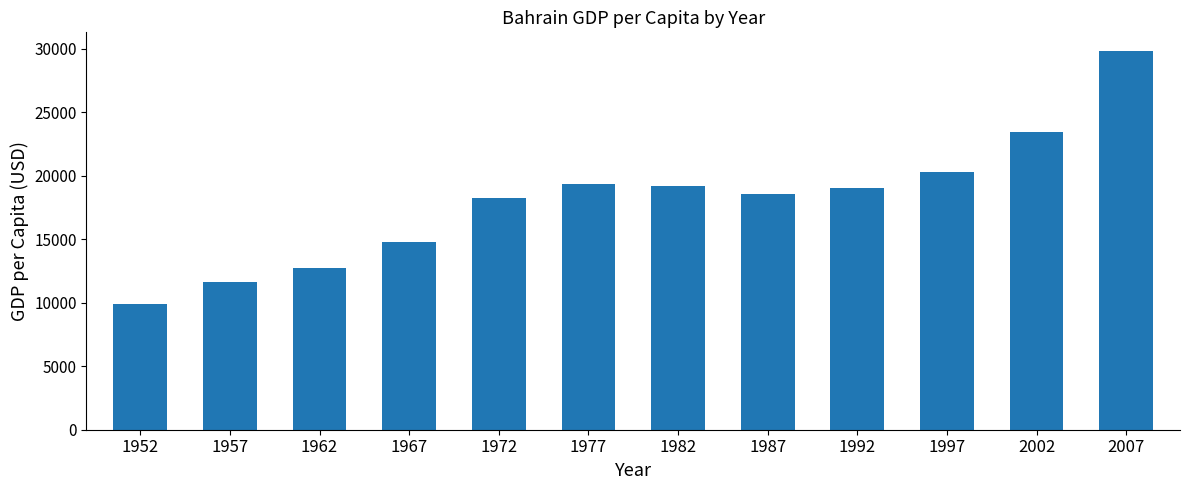

What is the change in value from 1957 to 1987?

+6888.2